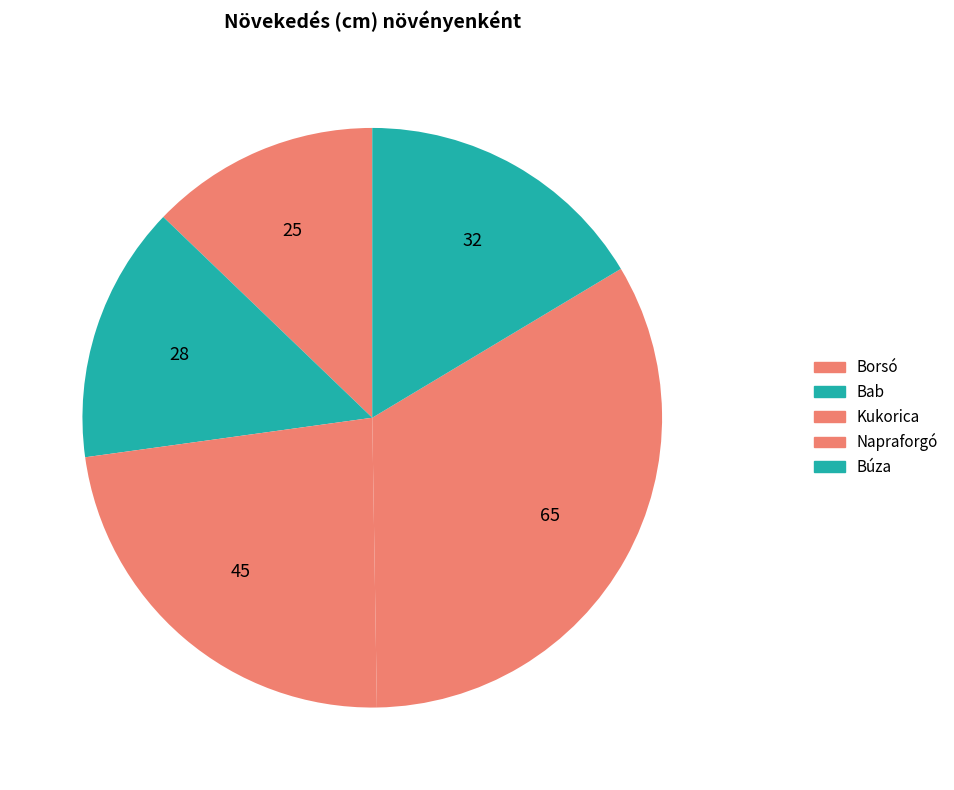

How many slices are in this pie chart?

5